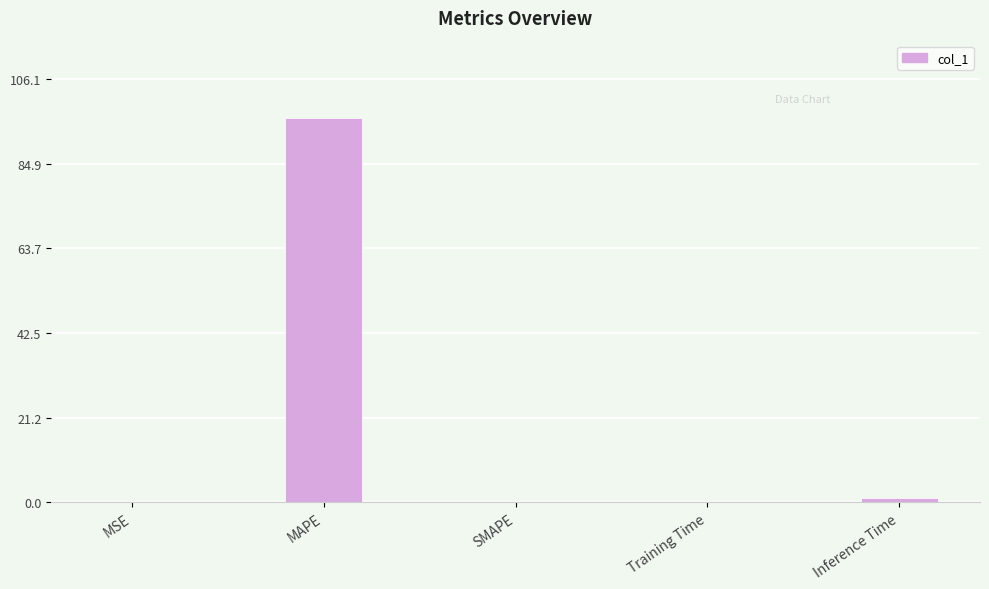

True or false: the data shows 0.1 at Training Time.

True